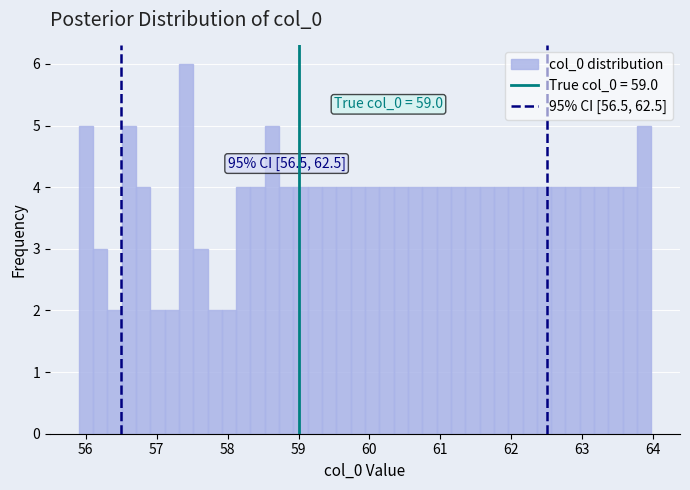

Read against the x-axis, roughly where is the centre of the tallest bar?

57.4